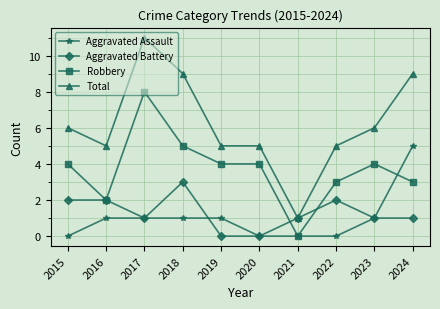

What is the value of the Aggravated Battery point at the 9th from the left?

1